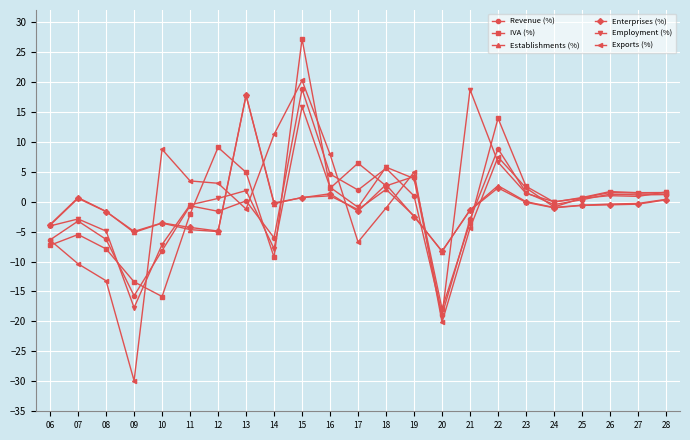

What is the value of the Employment (%) point at the 1st from the left?

-4.0